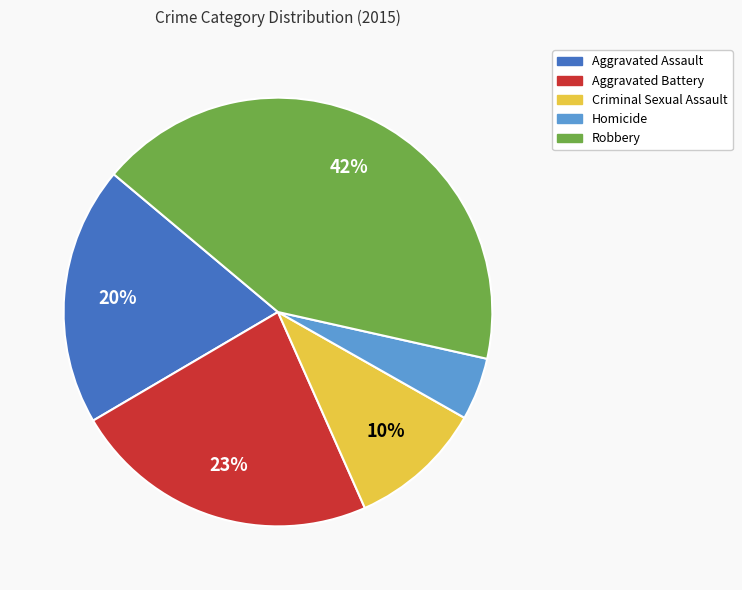

To the nearest percent, what percentage of the pie is Criminal Sexual Assault?

10%